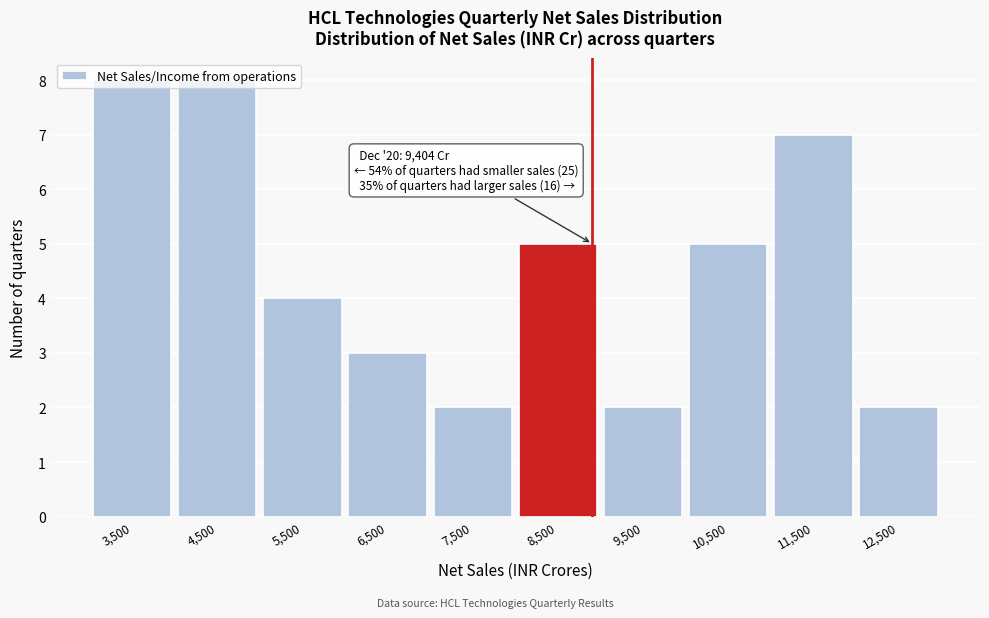

What is the difference between the maximum and second lowest values?

6